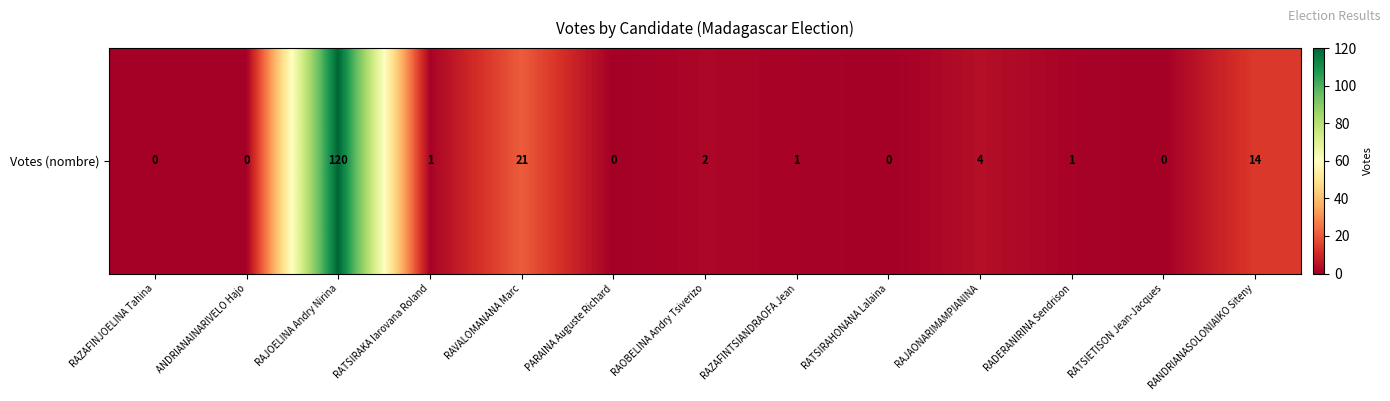

The value at RATSIRAKA Iarovana Roland is 1. True or false?

False